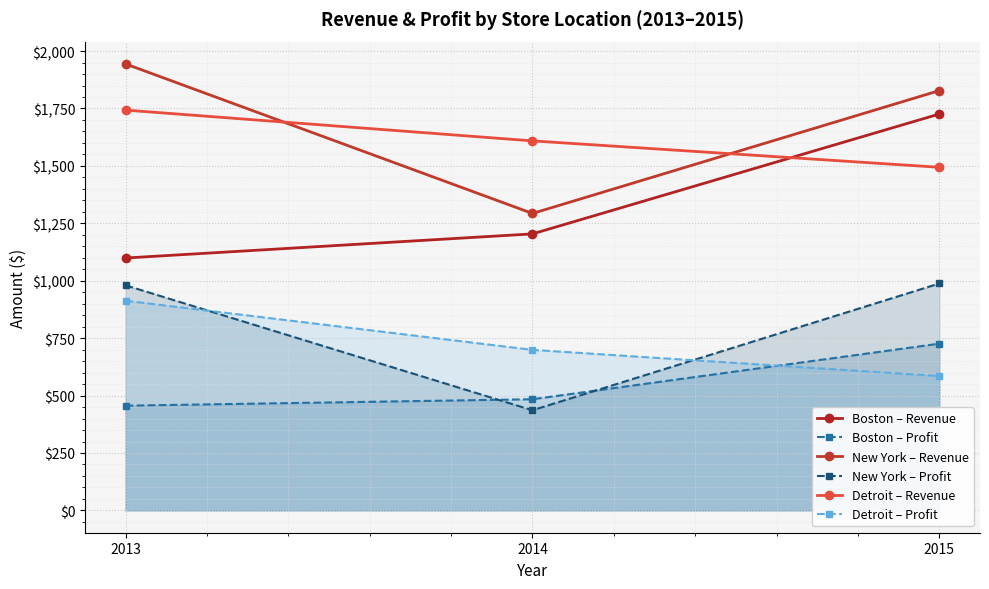

Is it true that Boston – Revenue equals 1099 at 2013?

True